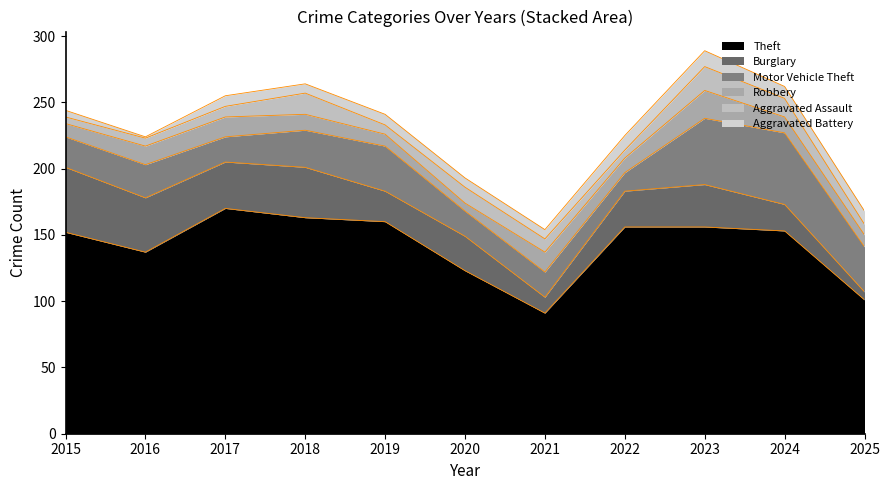

Which series has the widest spread of values?

Theft